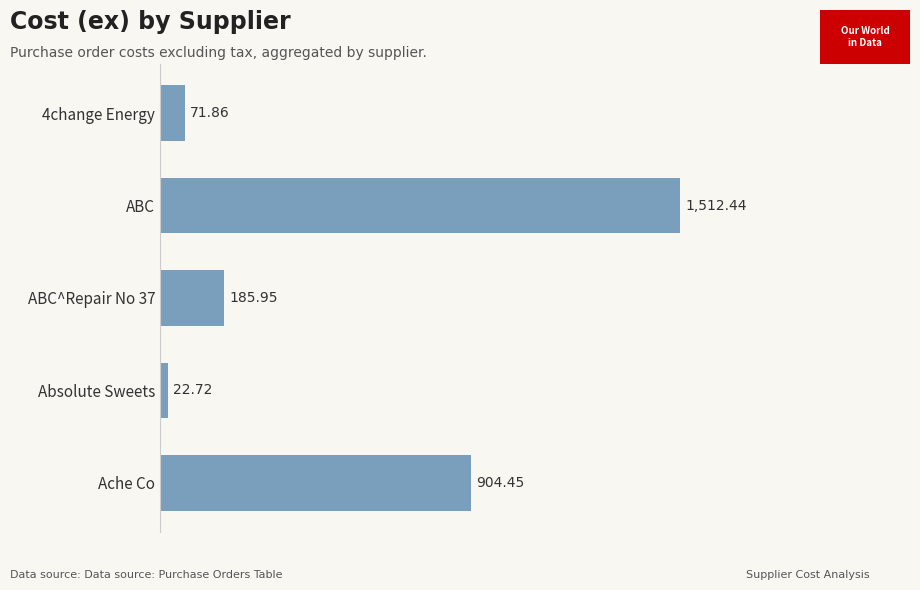

Rank the categories by value from lowest to highest.

Absolute Sweets, 4change Energy, ABC^Repair No 37, Ache Co, ABC